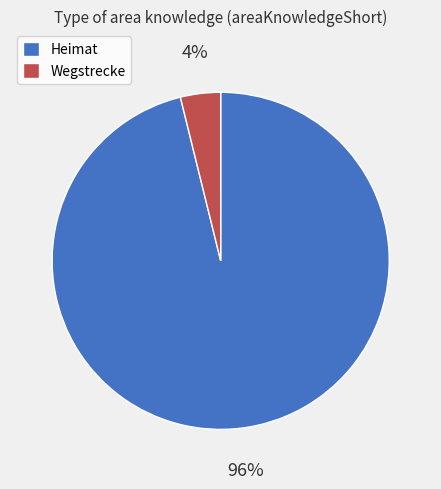

What is the majority slice?

Heimat